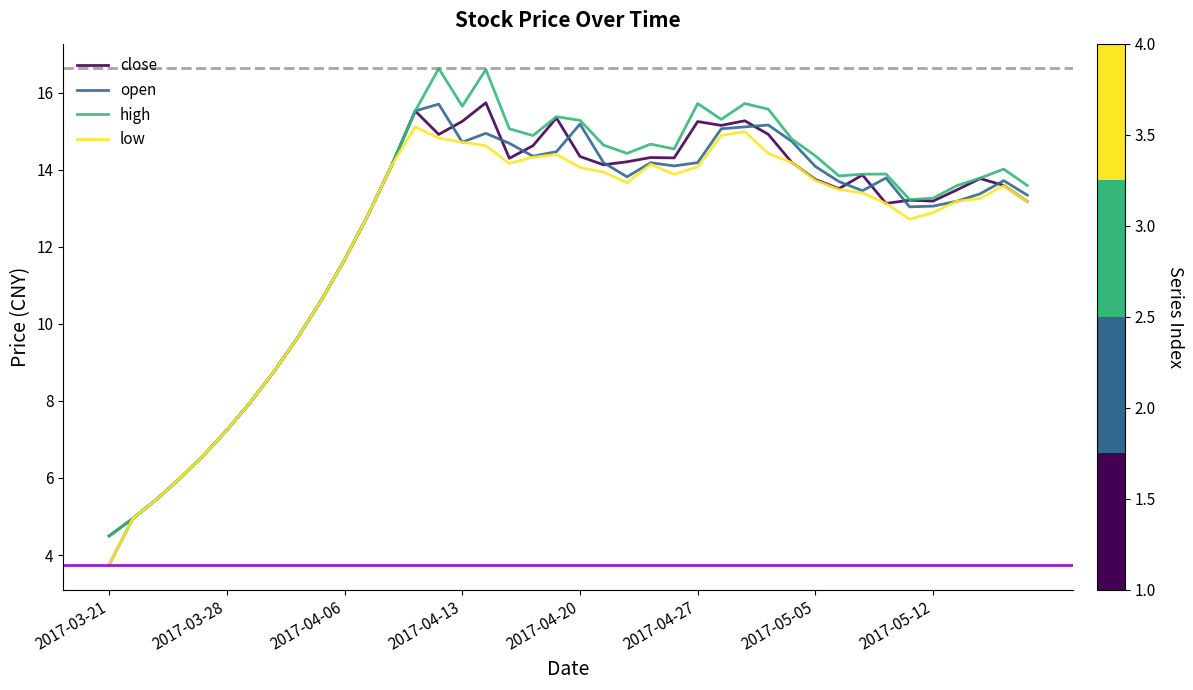

What is the maximum value shown in the chart?

16.6